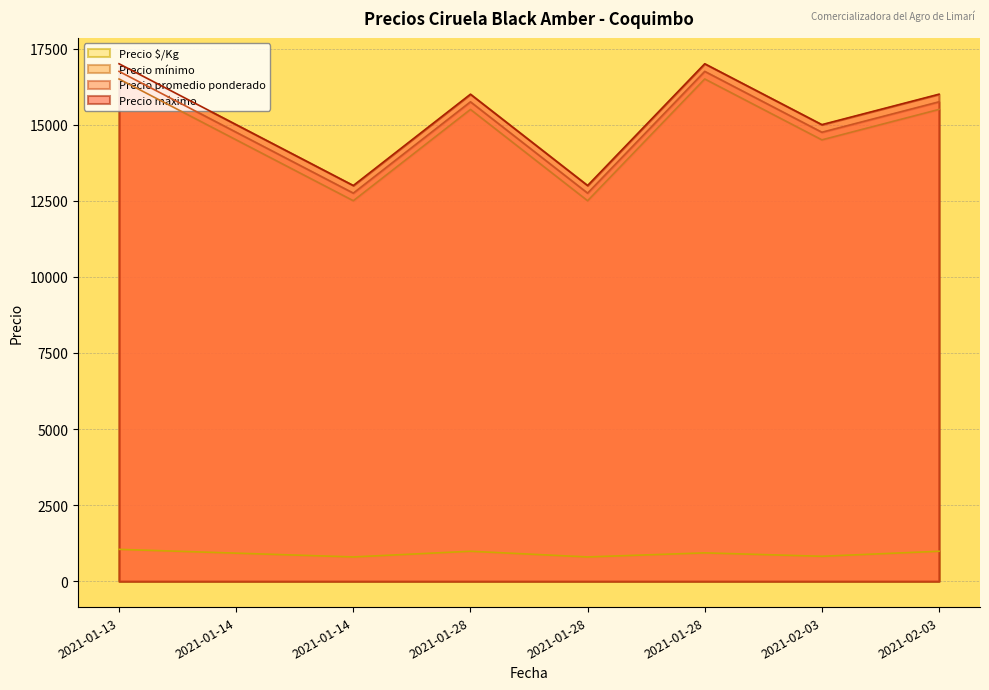

Which category has the lowest value across all series?

2021-01-14